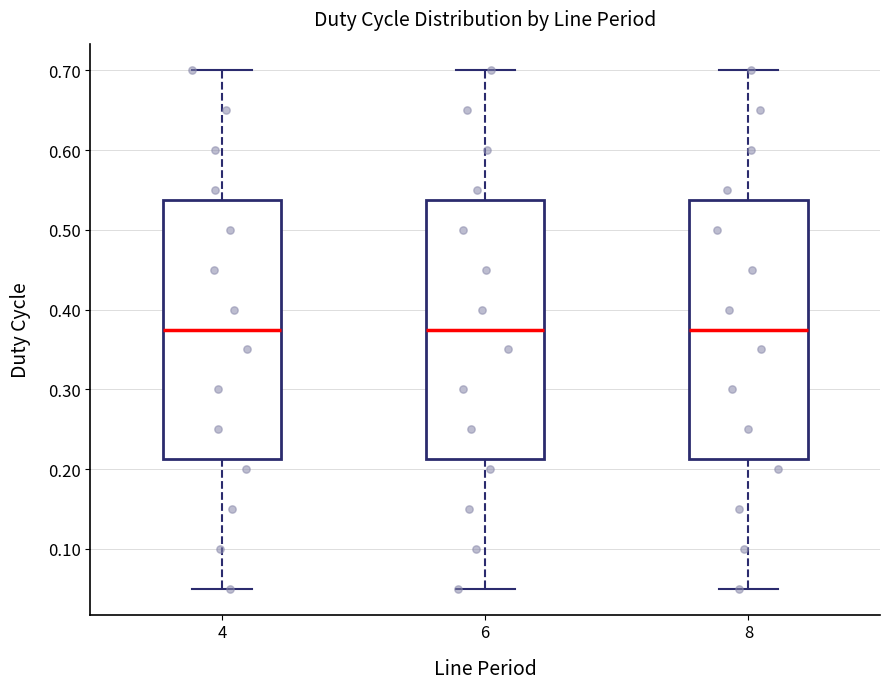

Where does the median line of the box at x = 8 sit on the y-axis? The values are not printed on the chart, so give them approximately, as read against the axis.

0.38